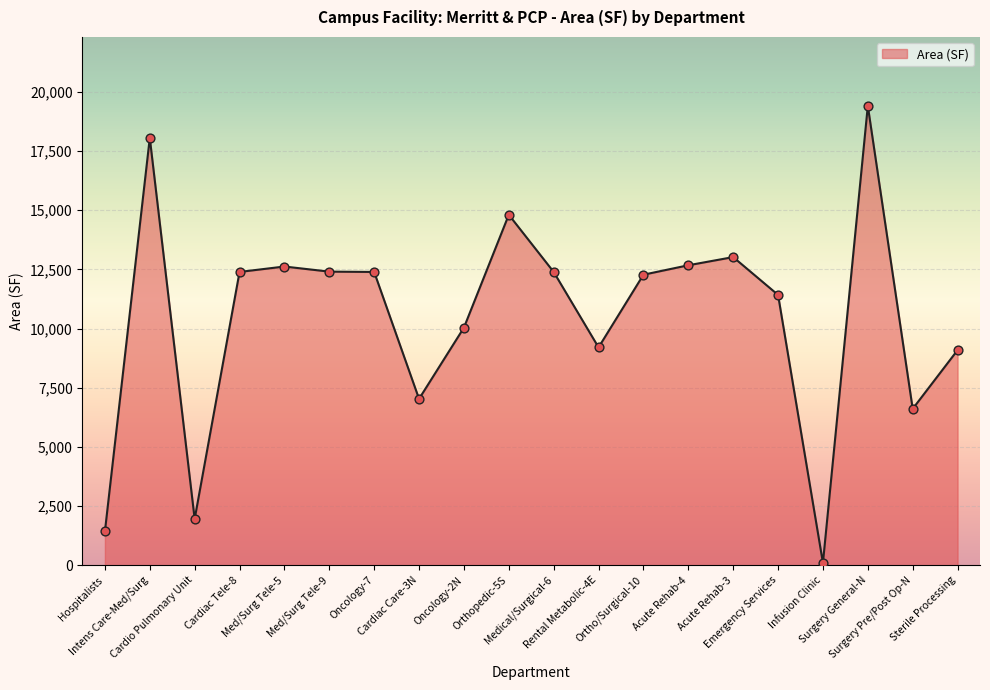

What is the ratio of the value at Med/Surg Tele-9 to the value at Oncology-7?

1.0